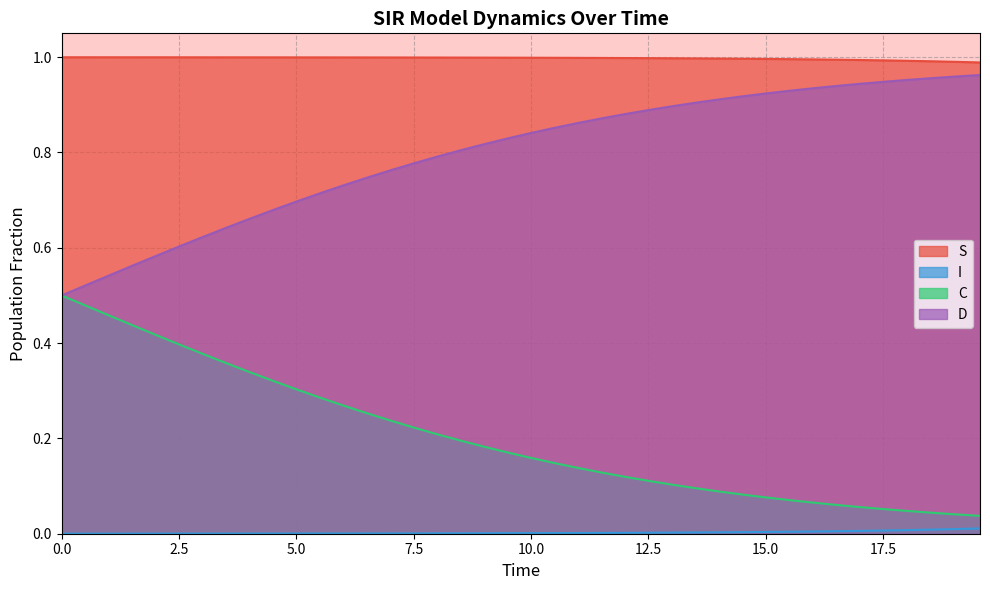

True or false: I and D cross at least once.

False